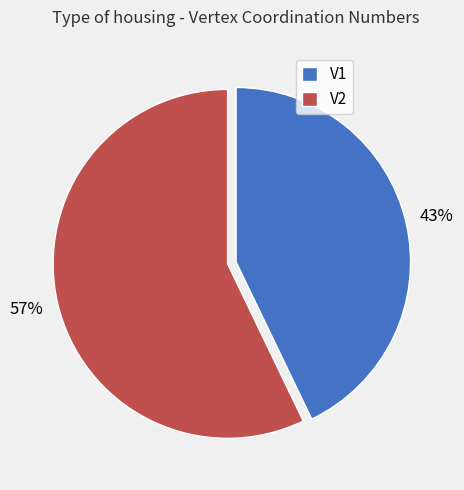

Between V1 and V2, which is larger?

V2